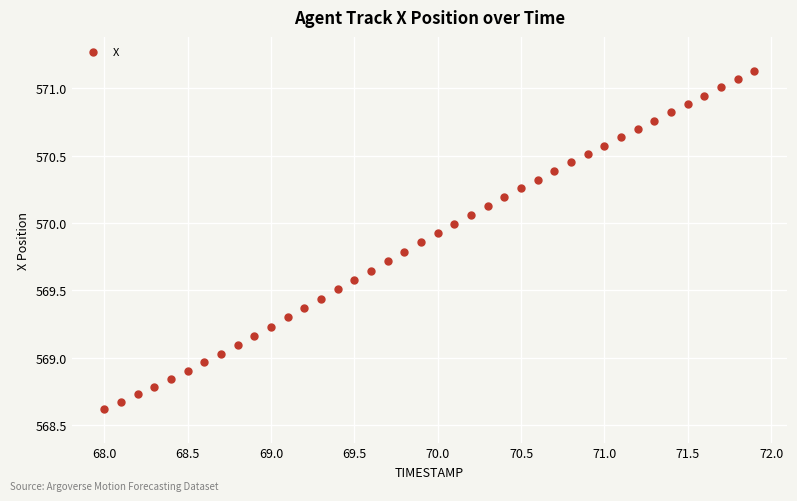

What is the range of Y values (max minus min)?

2.5